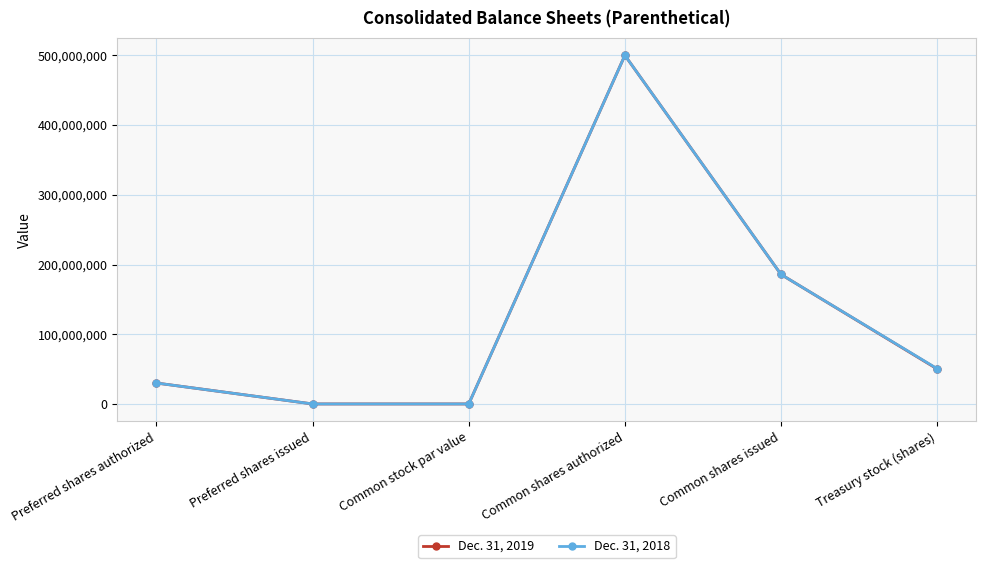

What position from the left is Common shares issued?

5